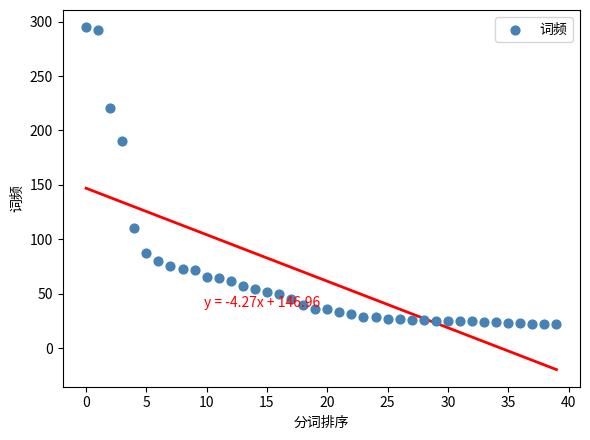

What is the range of Y values (max minus min)?

273